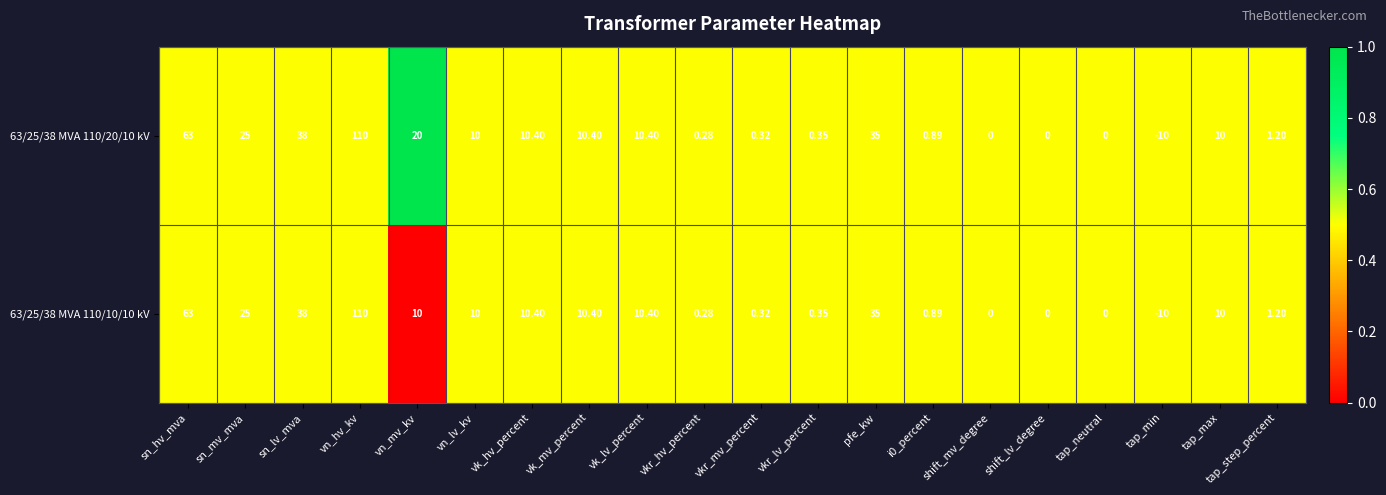

At which category does the chart reach its minimum across all series?

tap_min